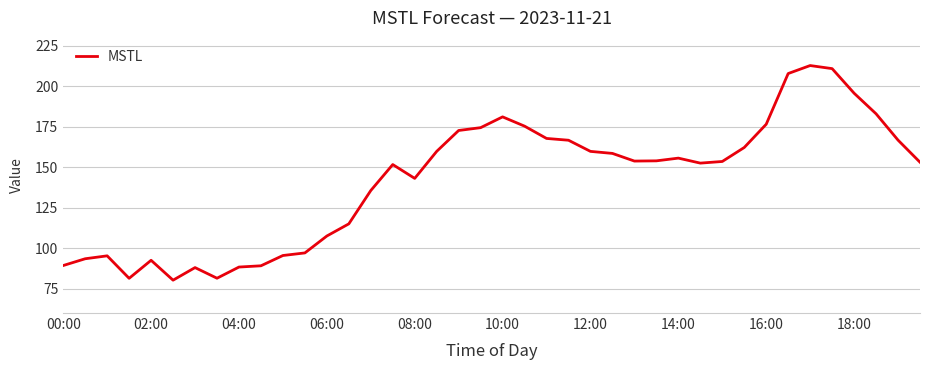

How many categories are shown in the chart?

40